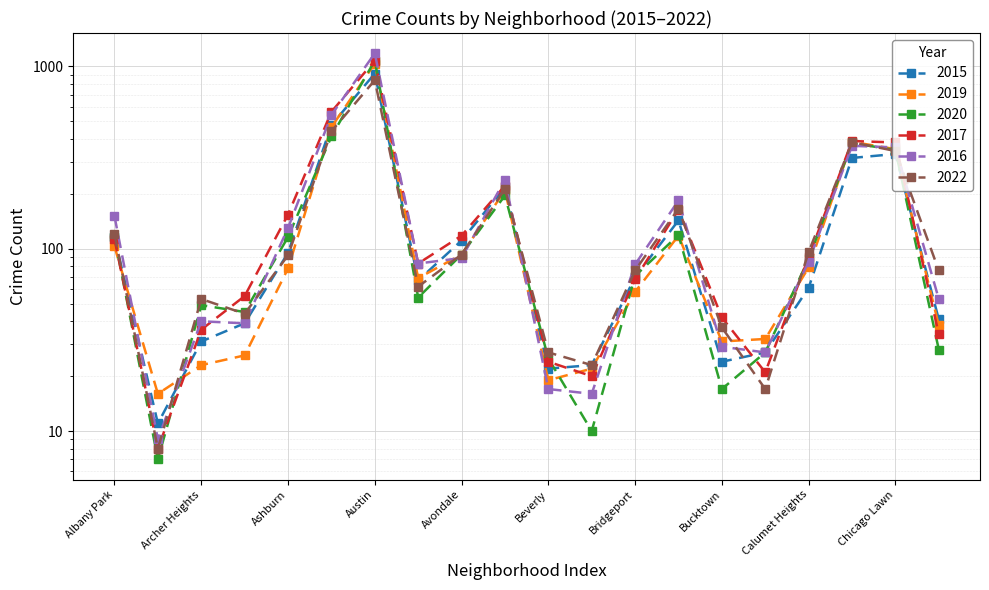

What is the sum of all 2022 values?

3213